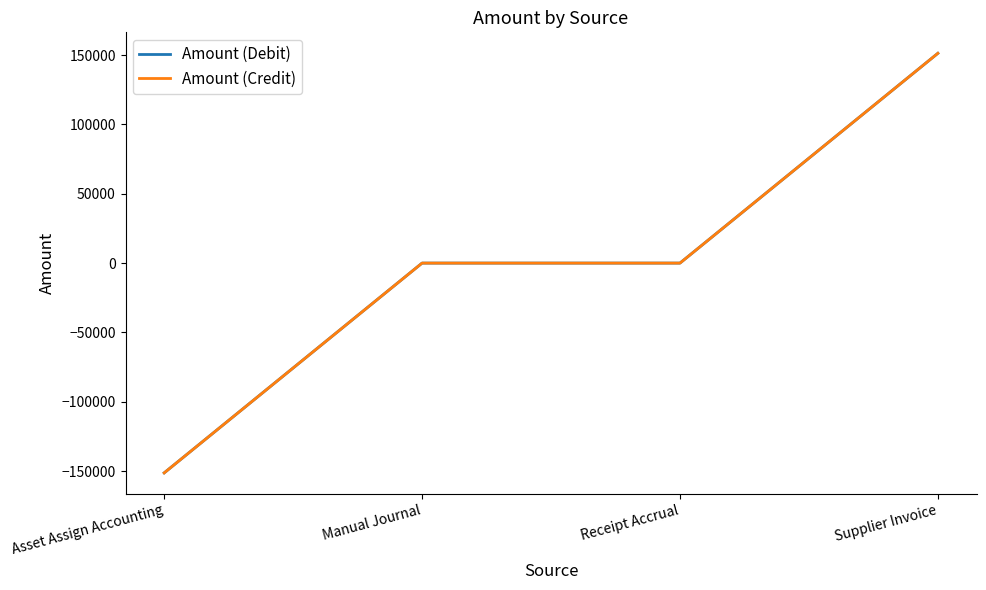

Is this an area chart (filled region under the line)?

No